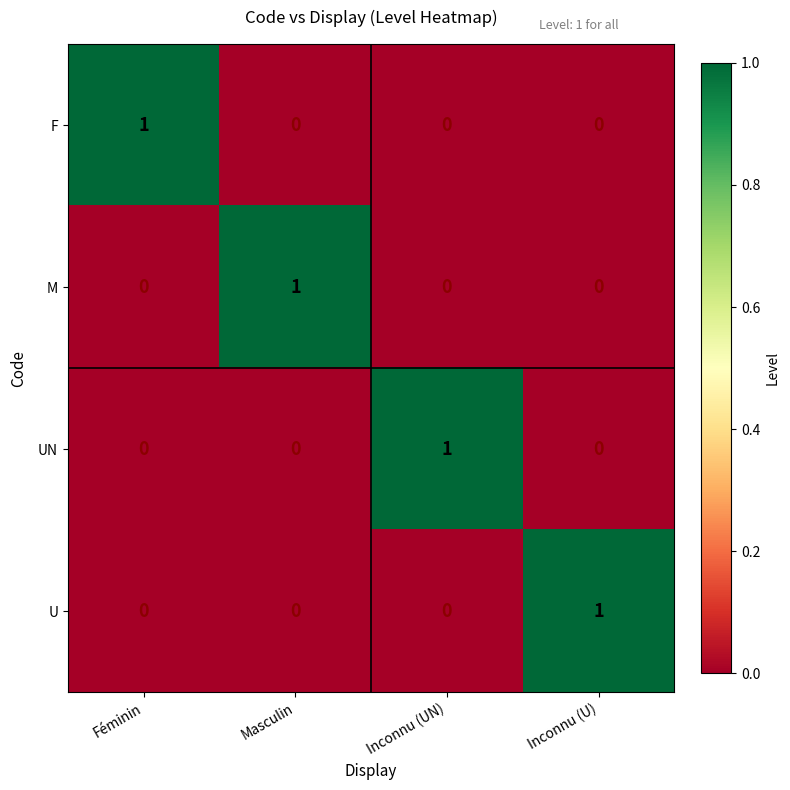

At how many categories does at least one series exceed 0?

4